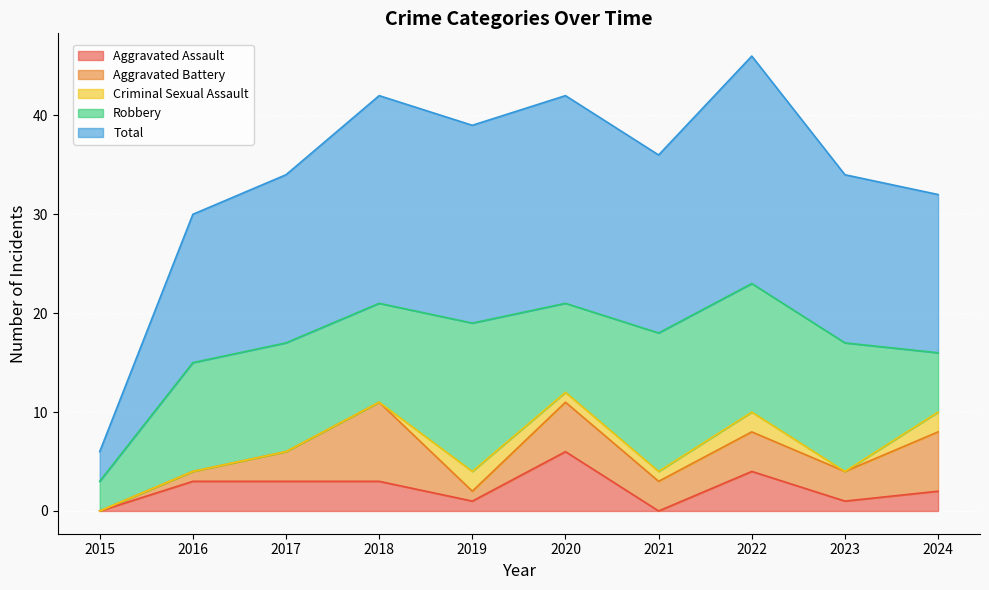

Is it true that Robbery equals 11 at 2016?

True